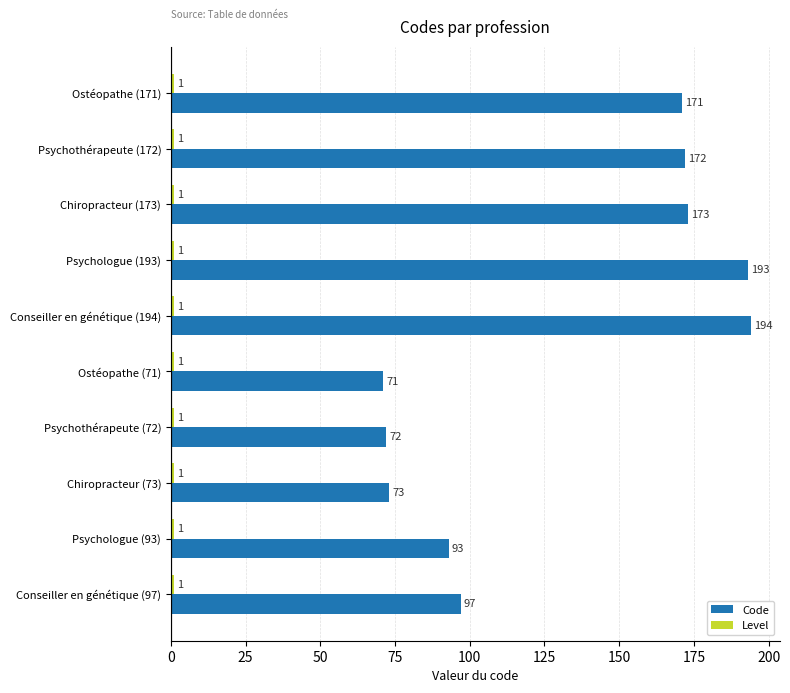

List the labels in order of Code value, largest first.

Conseiller en génétique (194), Psychologue (193), Chiropracteur (173), Psychothérapeute (172), Ostéopathe (171), Conseiller en génétique (97), Psychologue (93), Chiropracteur (73), Psychothérapeute (72), Ostéopathe (71)